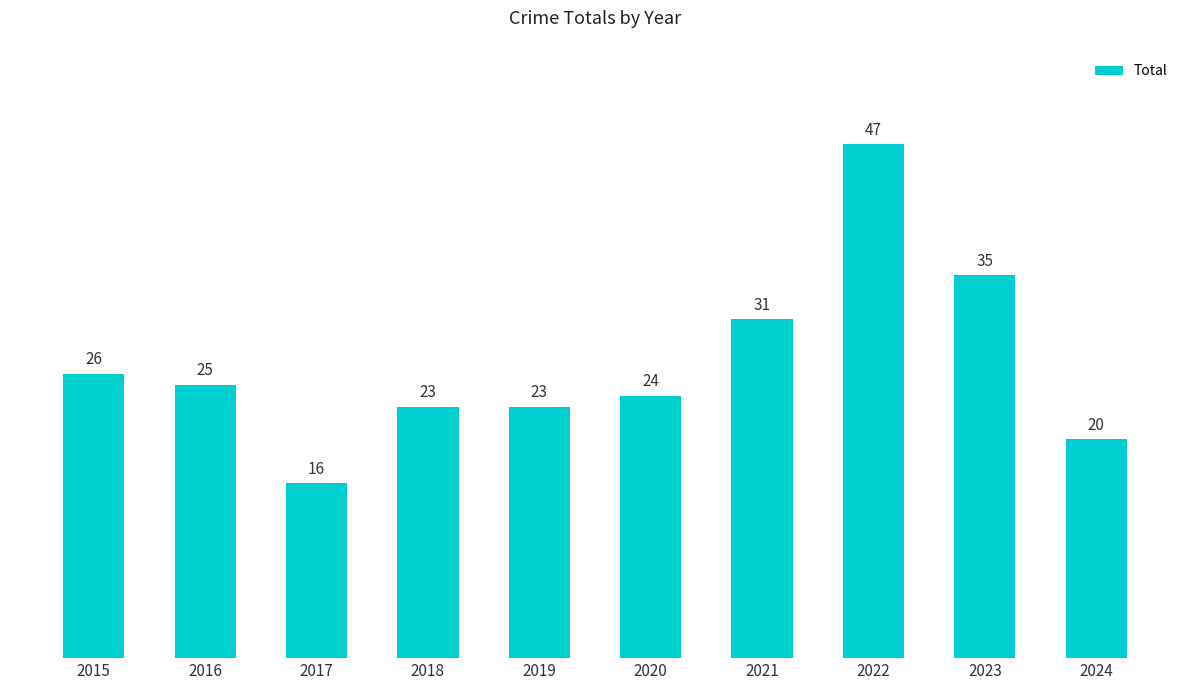

Reading left to right, transcribe all the data shown in this chart.

2015=26	2016=25	2017=16	2018=23	2019=23	2020=24	2021=31	2022=47	2023=35	2024=20